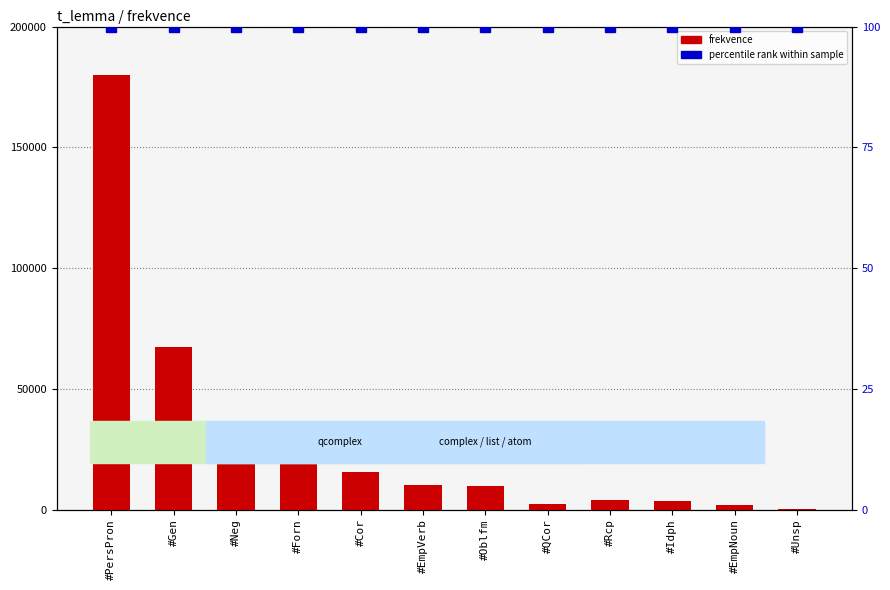

Which series has the largest total across all categories?

frekvence